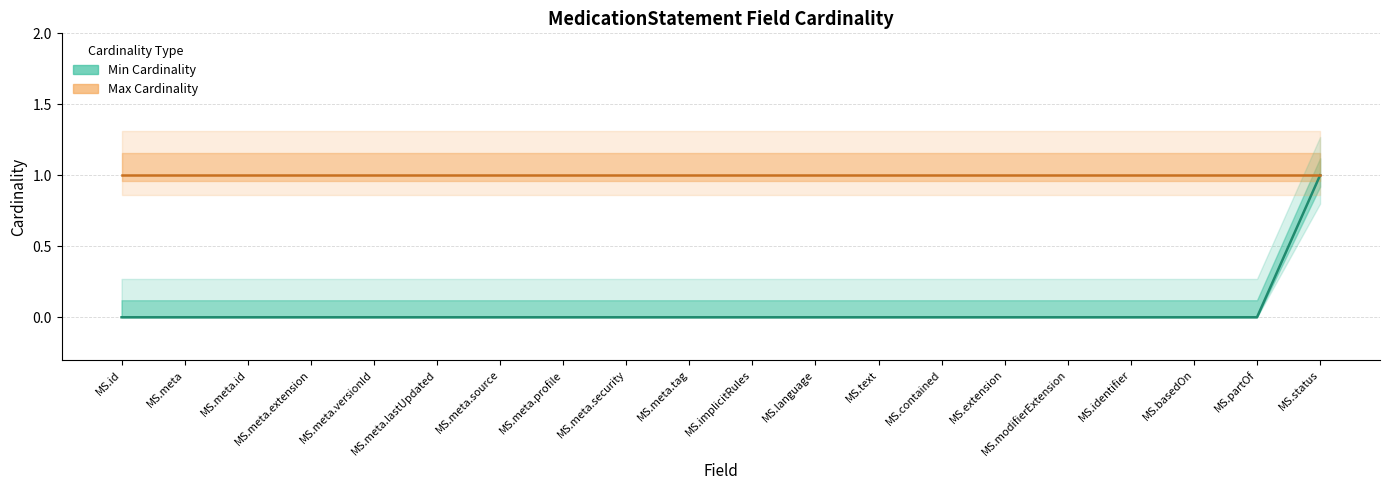

How many values are above zero?

1